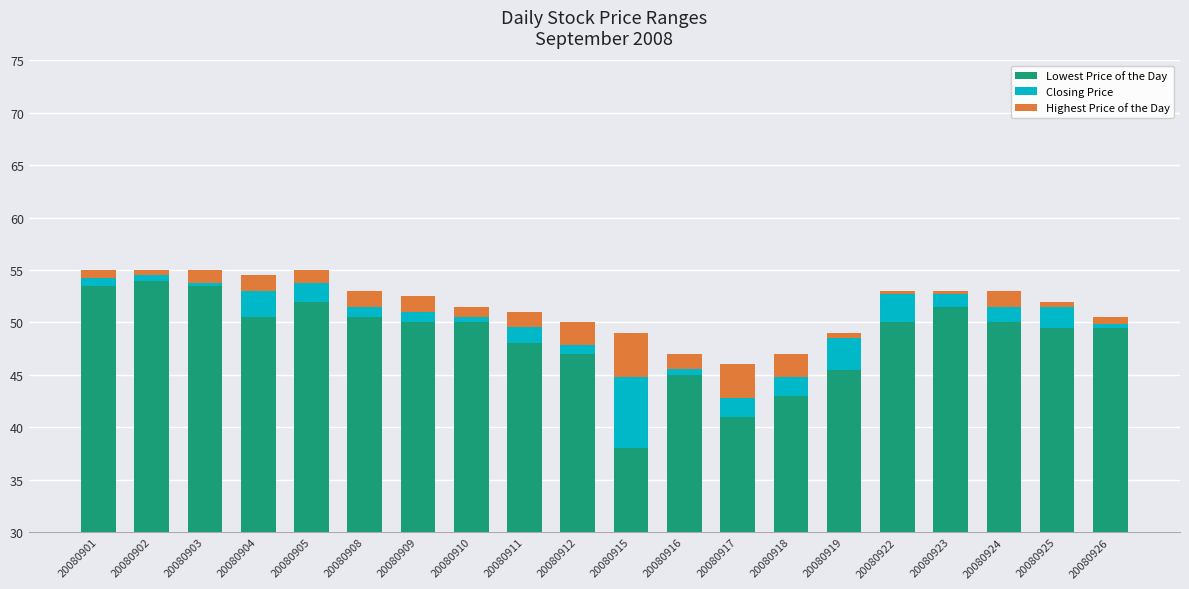

What is the minimum value shown in the chart?

0.2